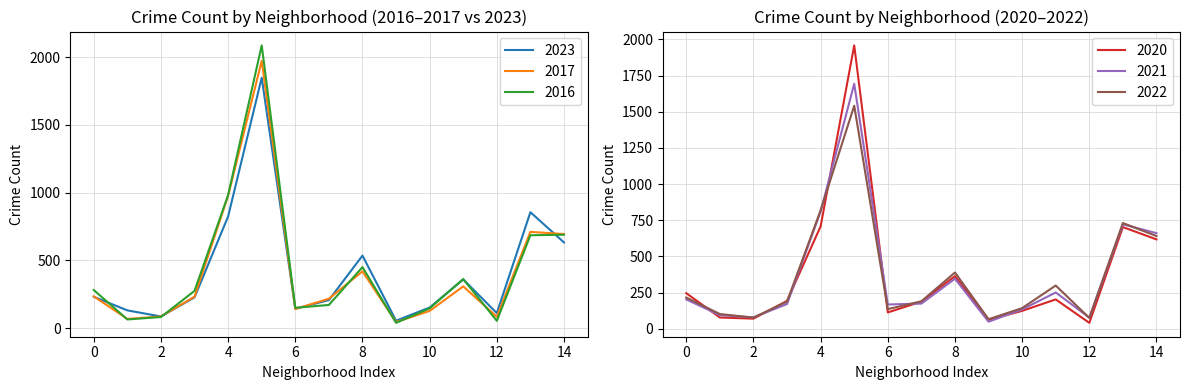

How many lines are shown in the chart?

6